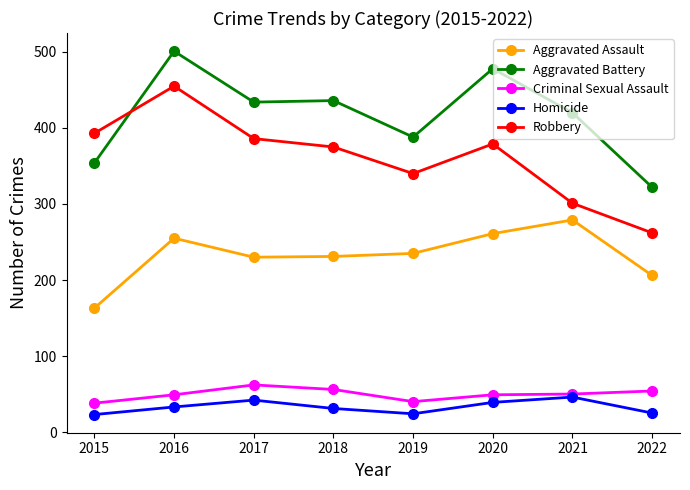

In Criminal Sexual Assault, how many points are lower than both neighbors (excluding endpoints)?

1